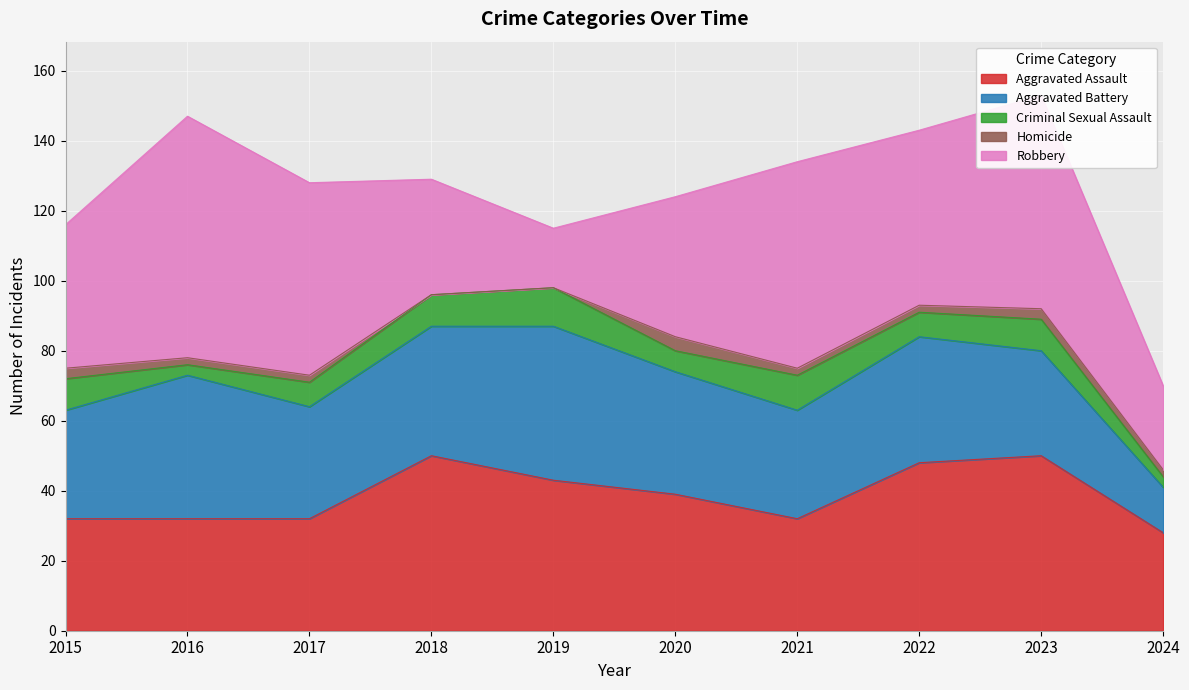

List the series in order of their peak value, lowest first.

Homicide, Criminal Sexual Assault, Aggravated Battery, Aggravated Assault, Robbery